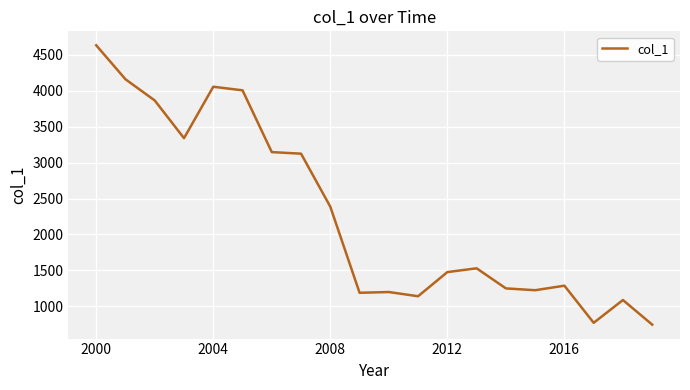

What is the minimum value shown in the chart?

745.3